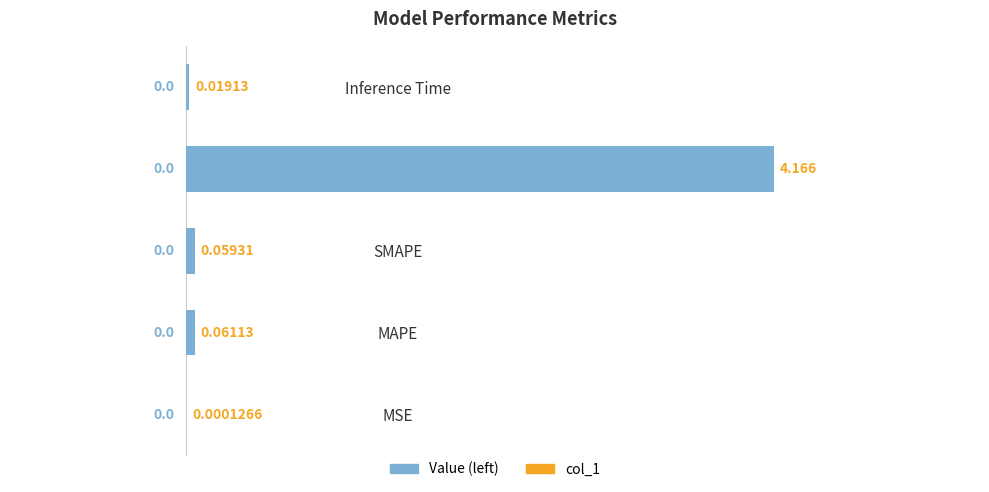

Which has a higher value, Inference Time or MSE?

Inference Time